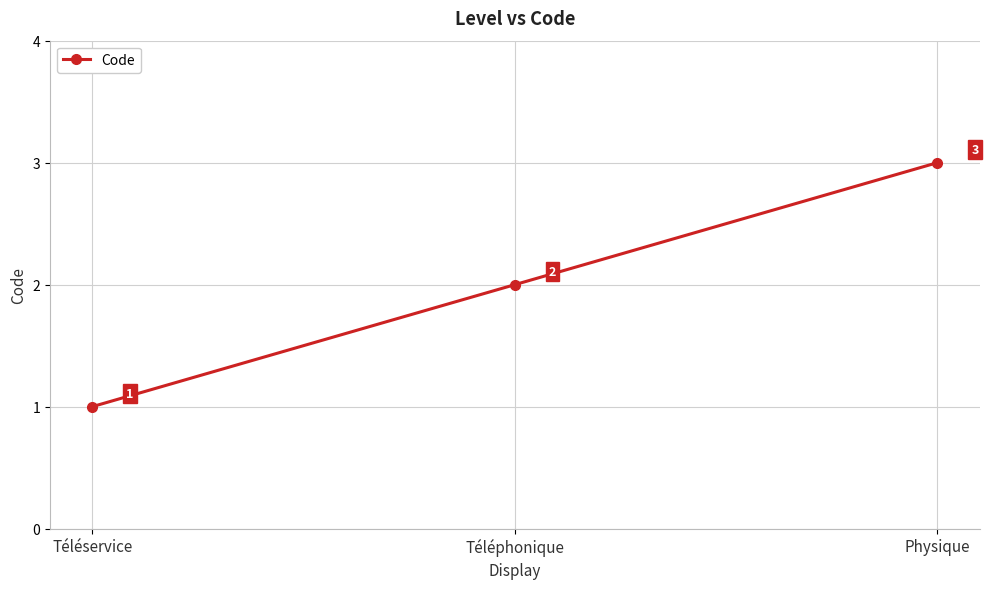

What is the value of the 3rd point from the left?

3